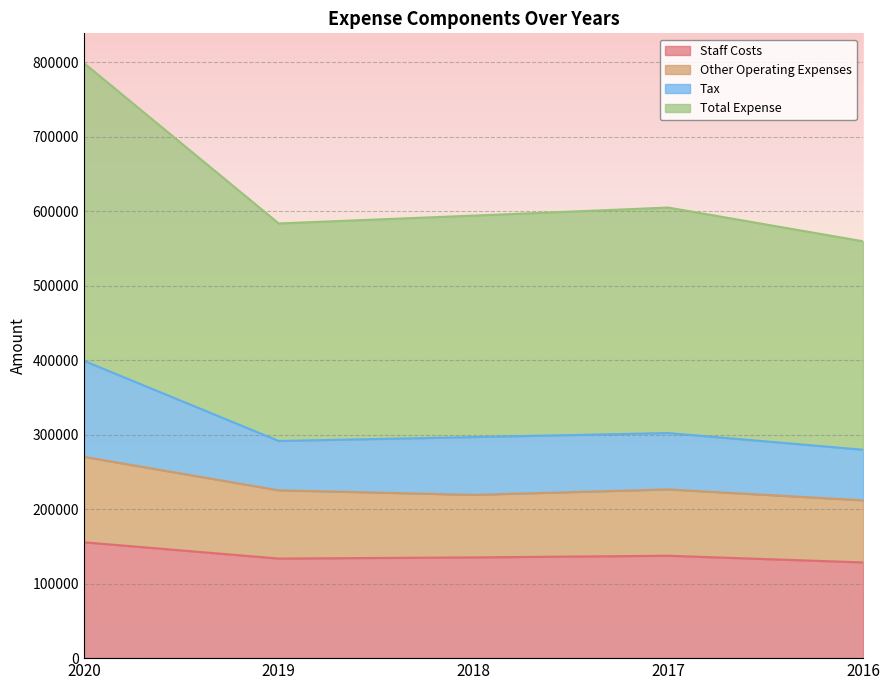

The value of Staff Costs at 2019 is 133717. True or false?

True